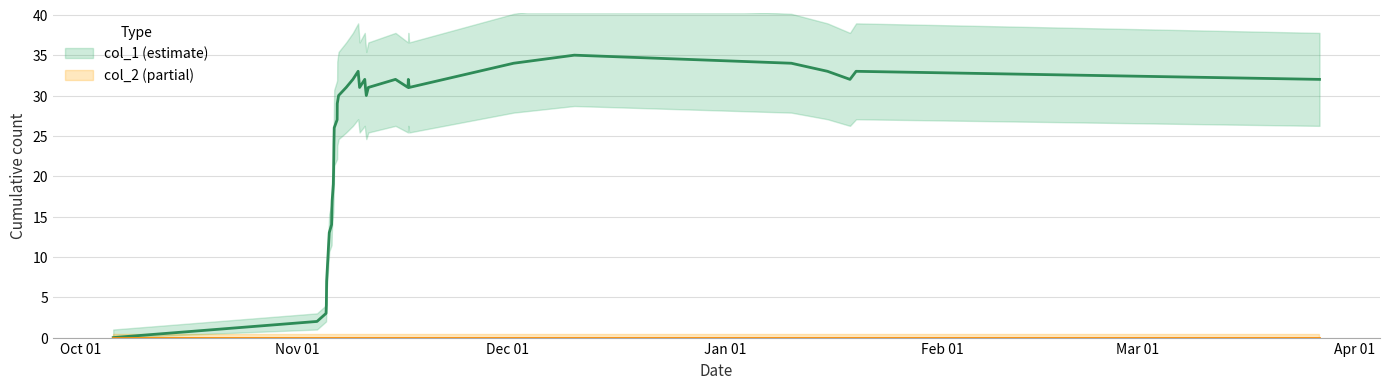

Does the chart display data point markers on the line(s)?

No